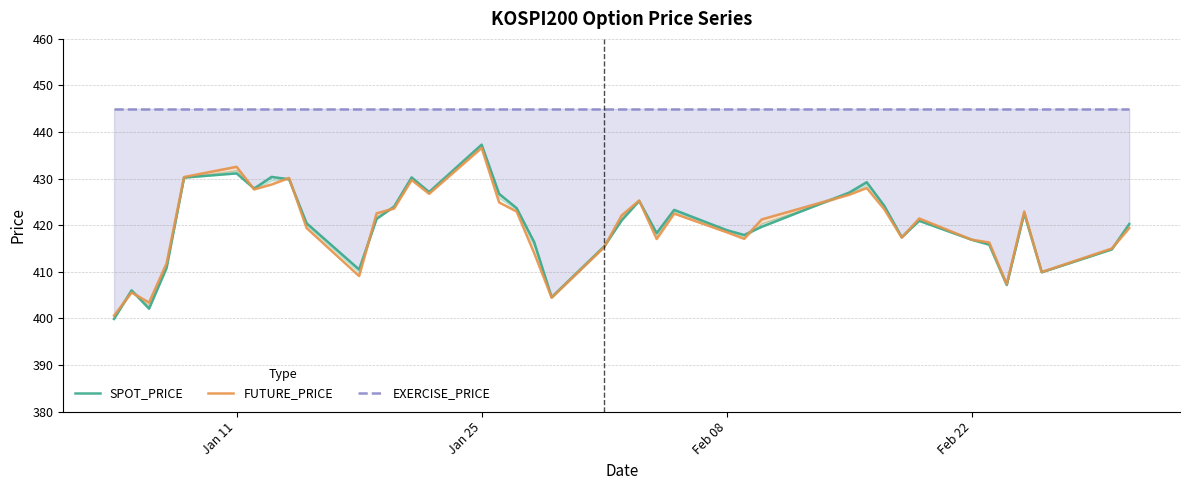

What are all the series names shown in the legend?

SPOT_PRICE, FUTURE_PRICE, EXERCISE_PRICE